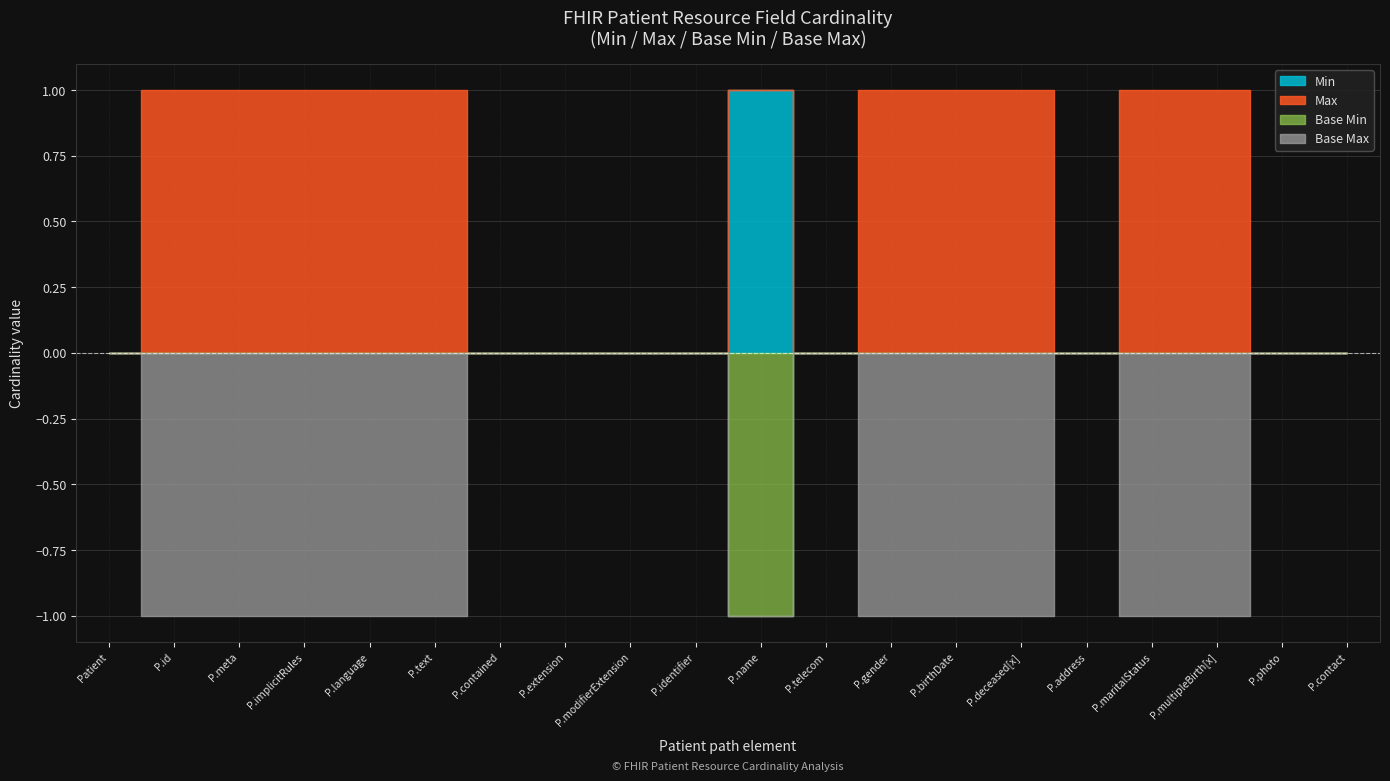

What is the label of the 4th point from the left?

Patient.implicitRules